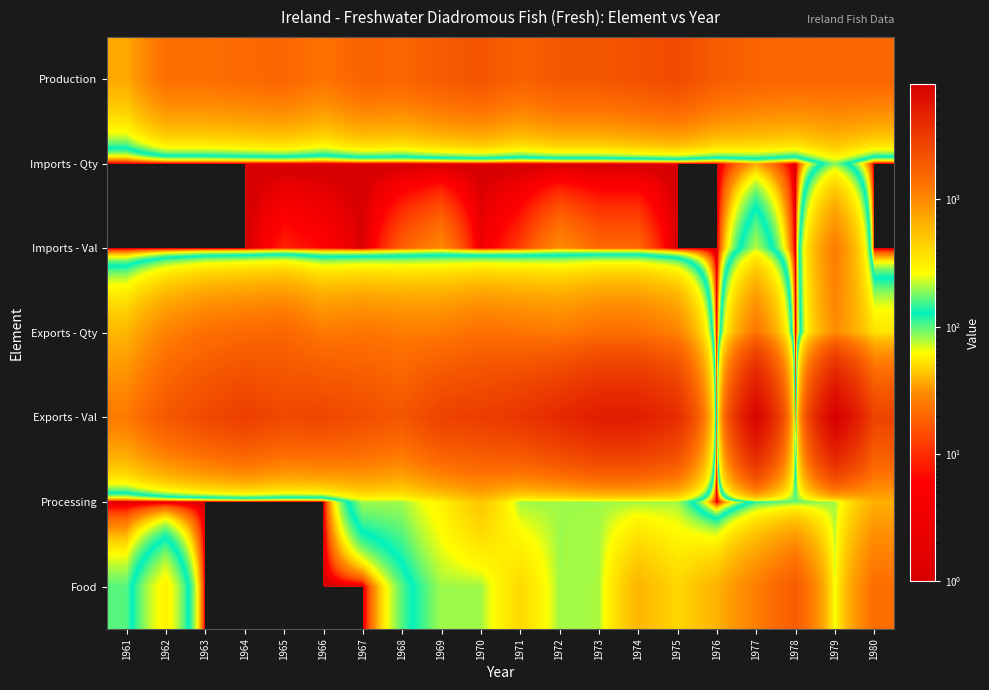

Rank the series at 1978 from lowest to highest value.

Imports - Qty, Imports - Val, Exports - Qty, Exports - Val, Processing, Production, Food